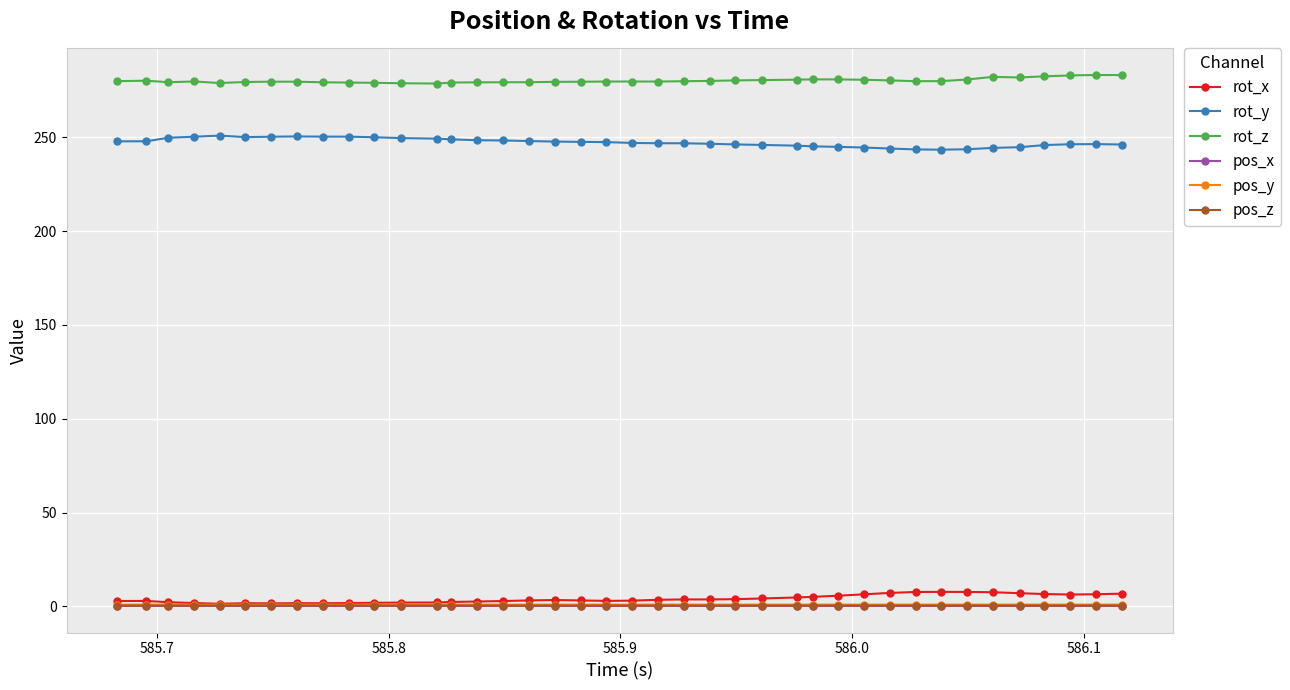

True or false: rot_y and pos_x intersect in this chart.

False